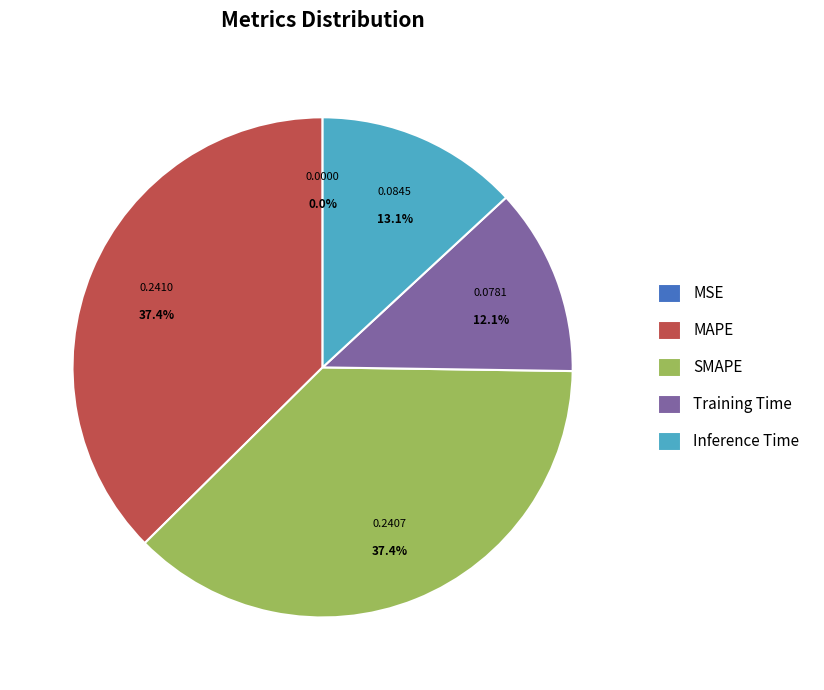

To the nearest percent, what percentage of the pie is Inference Time?

13%